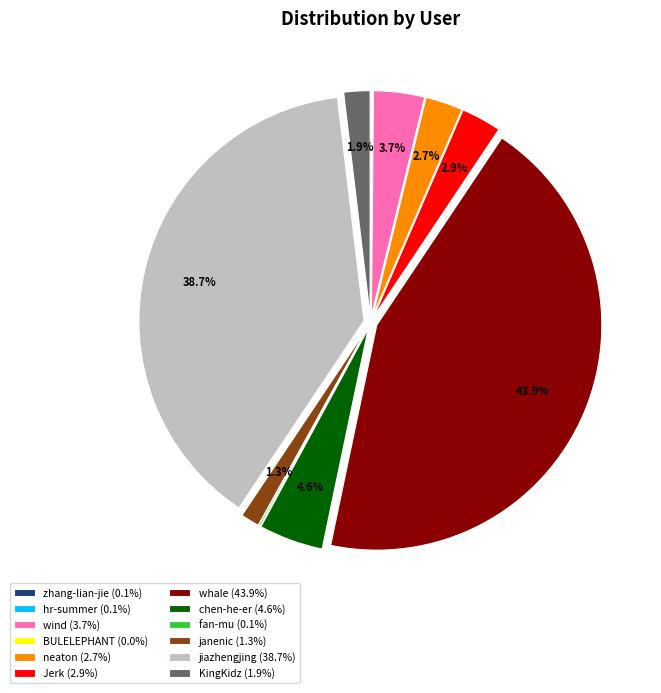

To the nearest percent, what percentage of the pie is KingKidz?

2%